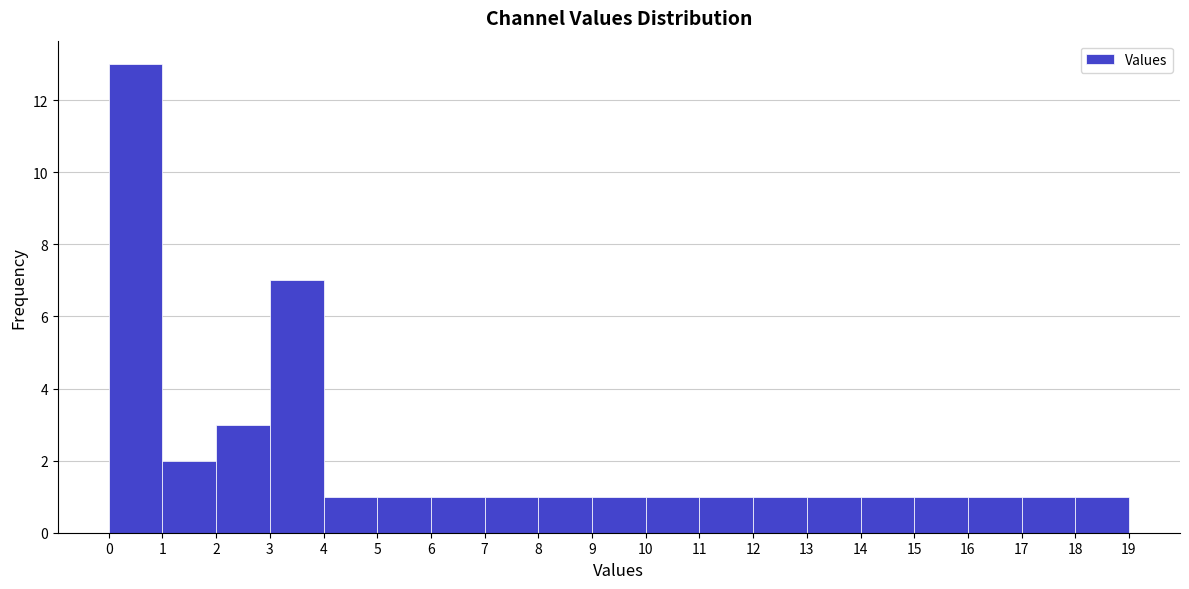

Reading left to right, list every bar in this chart as the range it spans on the x-axis followed by its height. The values are not printed on the chart, so give them approximately, as read against the axis.

0 to 1: 13
1 to 2: 2
2 to 3: 3
3 to 4: 7
4 to 5: 1
5 to 6: 1
6 to 7: 1
7 to 8: 1
8 to 9: 1
9 to 10: 1
10 to 11: 1
11 to 12: 1
12 to 13: 1
13 to 14: 1
14 to 15: 1
15 to 16: 1
16 to 17: 1
17 to 18: 1
18 to 19: 1